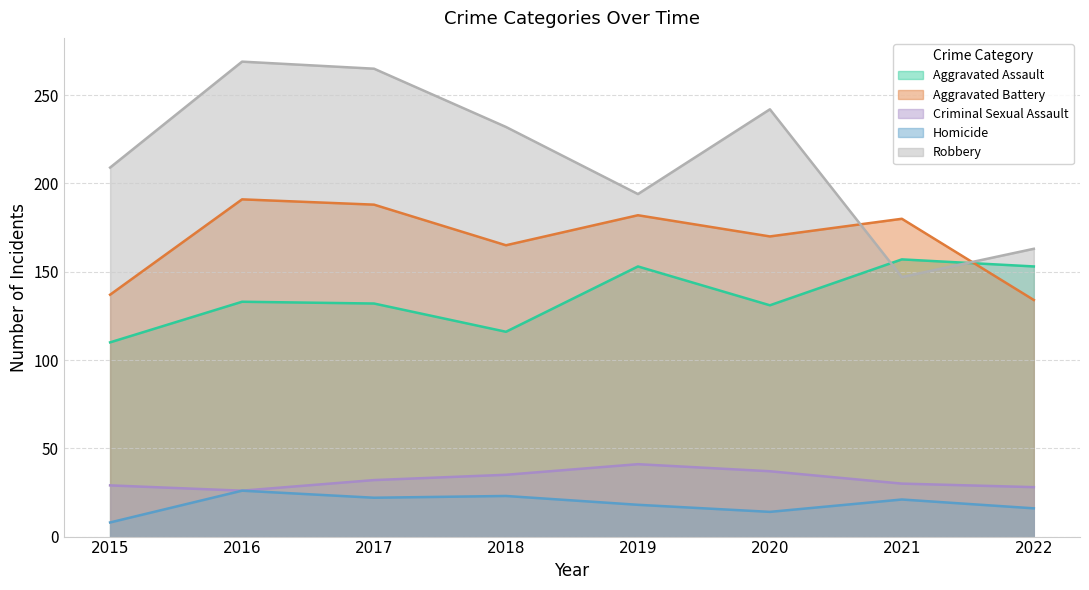

Rank the series by their maximum value, from highest to lowest.

Robbery, Aggravated Battery, Aggravated Assault, Criminal Sexual Assault, Homicide